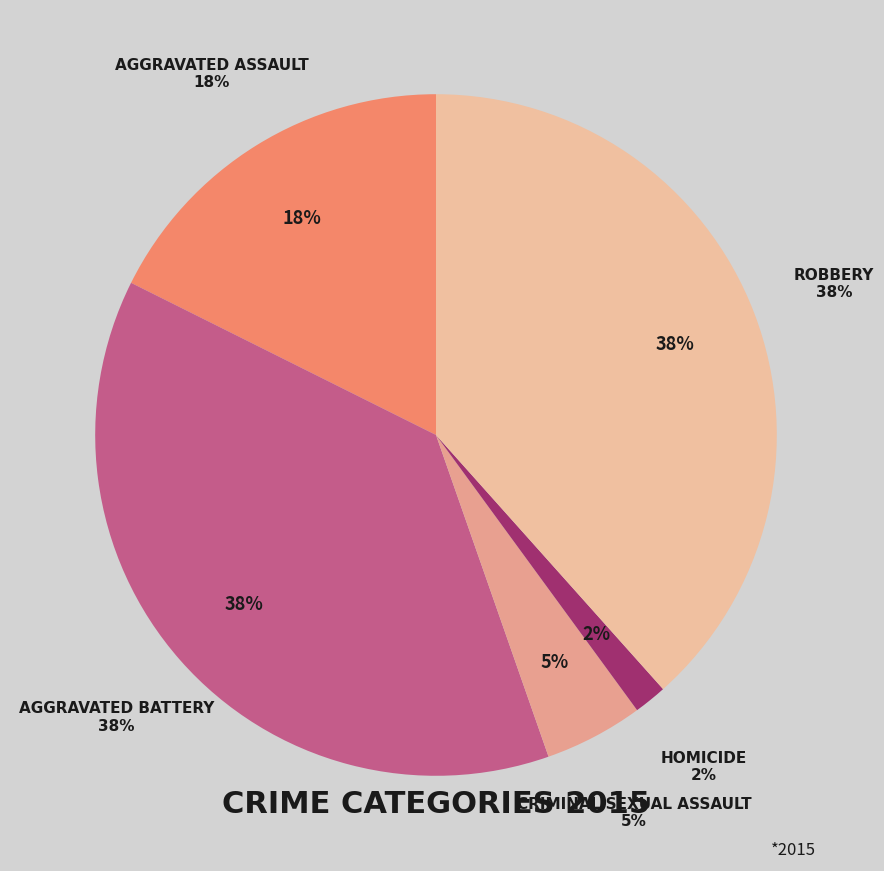

Does Criminal Sexual Assault represent more than half of the total?

No